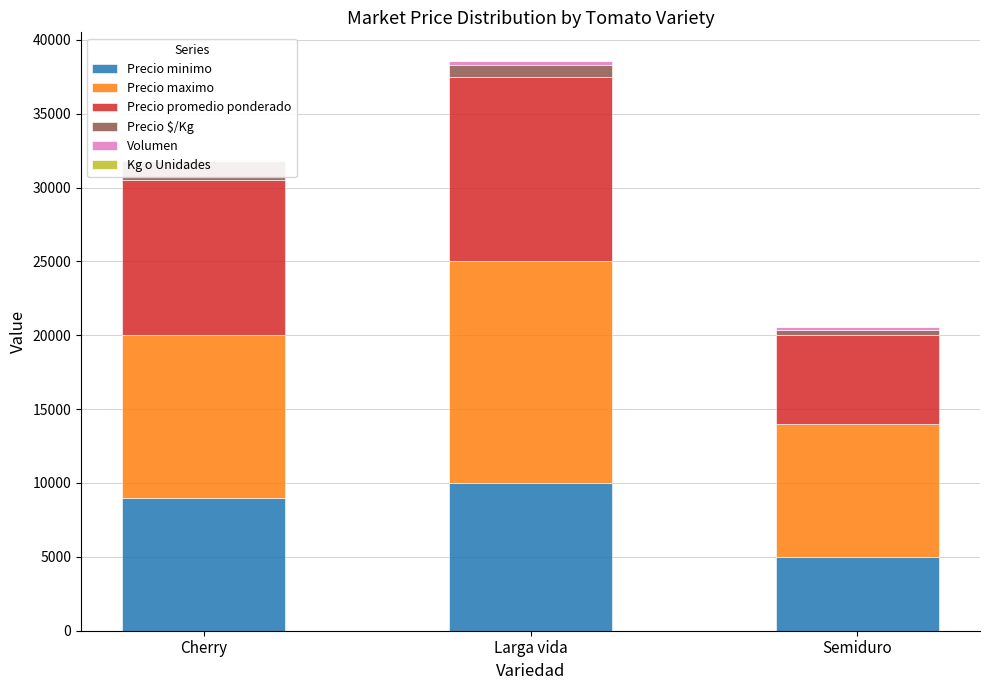

What is the label of the 3rd bar from the right?

Cherry